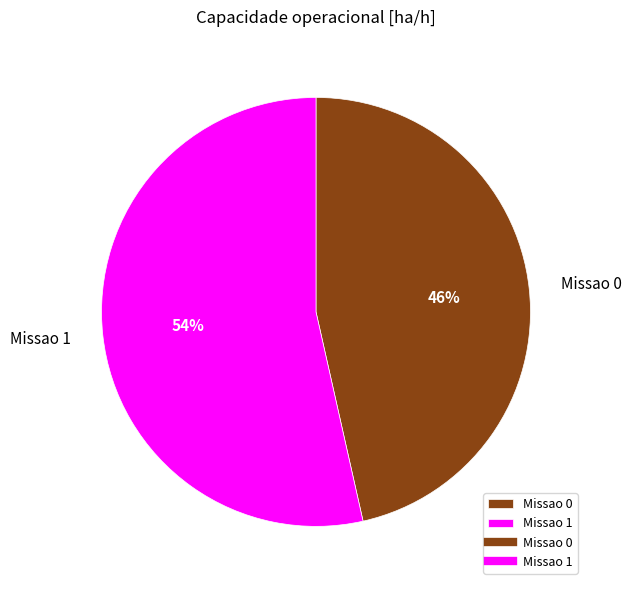

Which slice represents more than half of the pie?

Missao 1